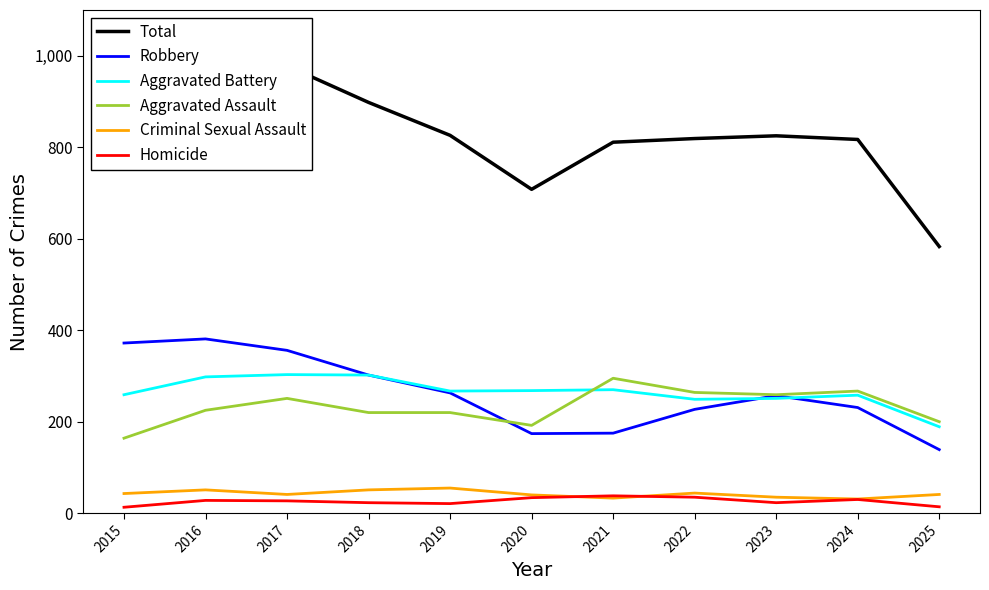

True or false: Homicide and Total cross at least once.

False